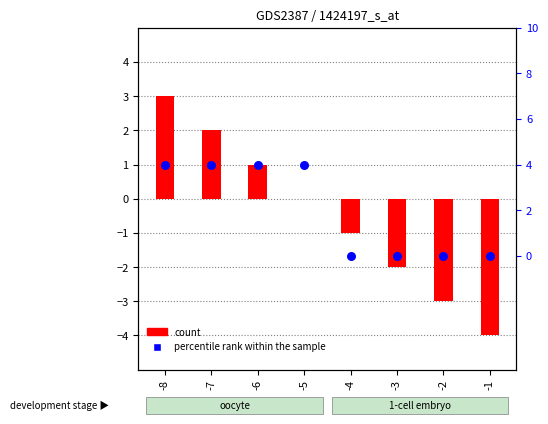

Which series contains the lowest Y value?

count